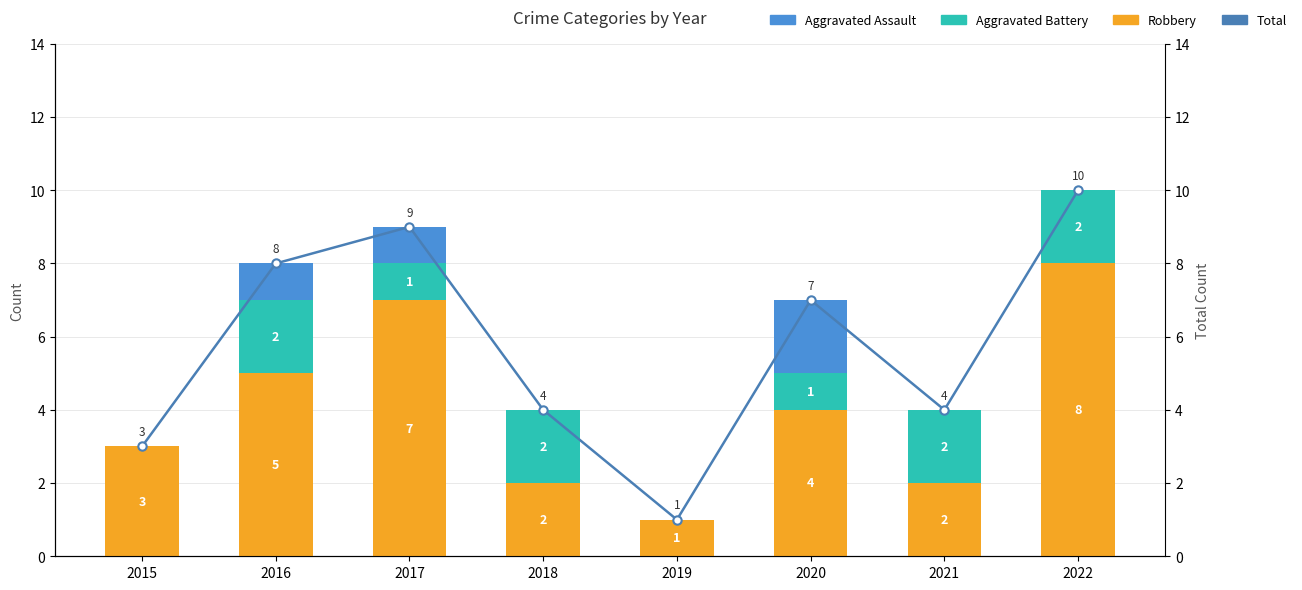

Reading right to left, extract all data points from this chart.

Robbery: 2022=8	2021=2	2020=4	2019=1	2018=2	2017=7	2016=5	2015=3
Aggravated Battery: 2022=2	2021=2	2020=1	2019=0	2018=2	2017=1	2016=2	2015=0
Aggravated Assault: 2022=0	2021=0	2020=2	2019=0	2018=0	2017=1	2016=1	2015=0
Total: 2022=10	2021=4	2020=7	2019=1	2018=4	2017=9	2016=8	2015=3